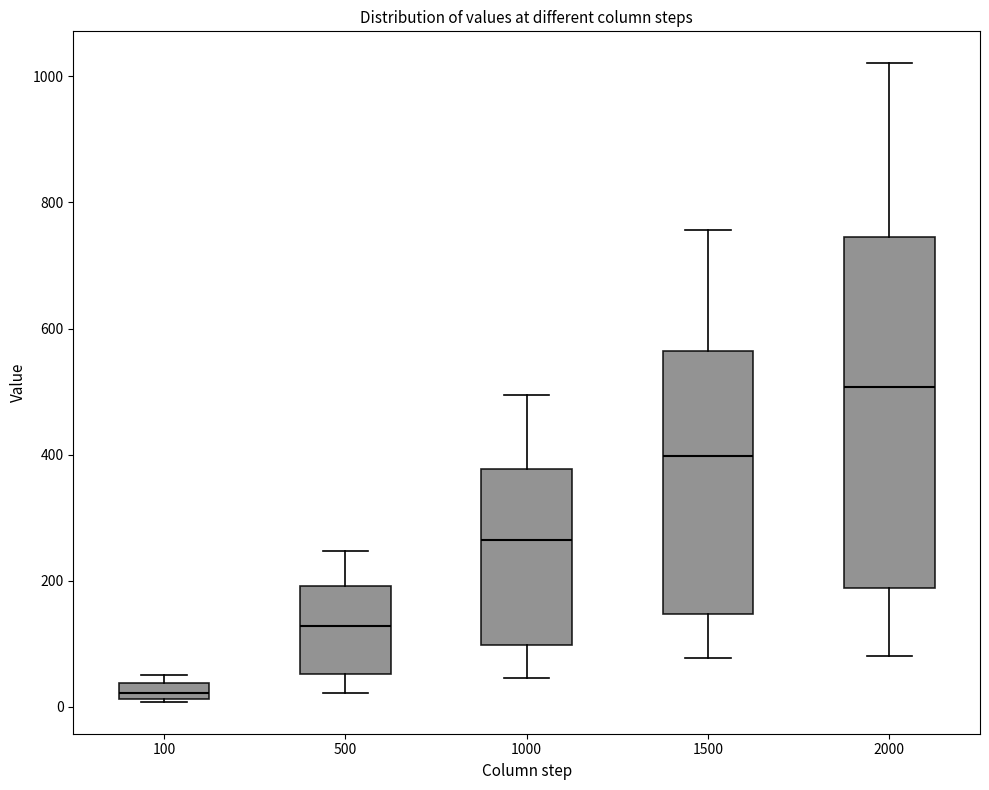

Which box is the tallest, from its lower edge to its upper edge?

2000